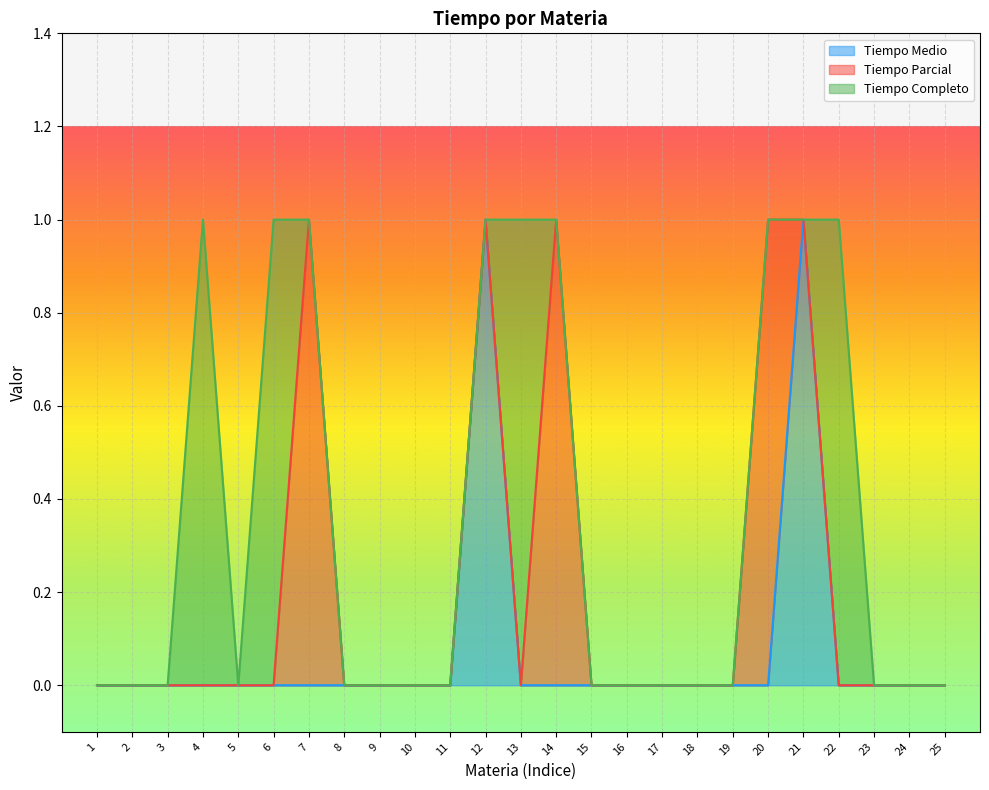

True or false: Tiempo Medio has a value of 0 at 2.

True